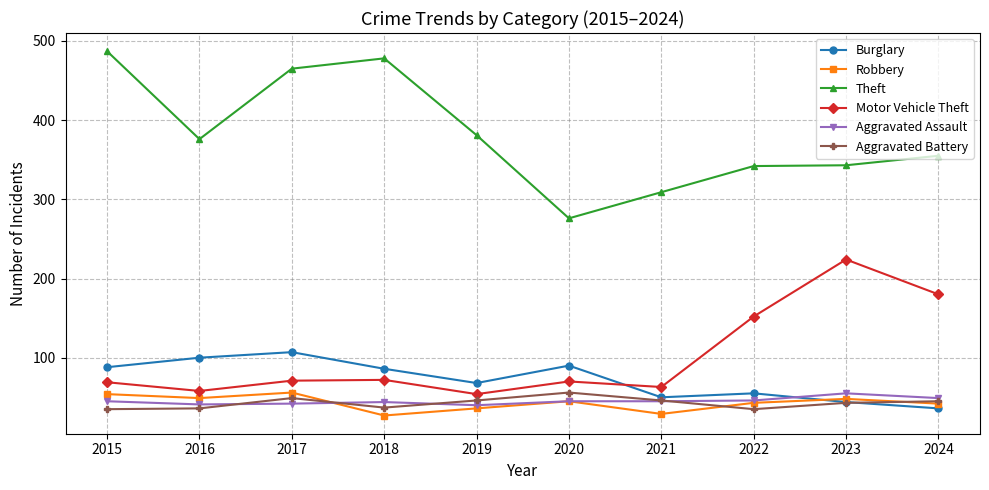

Is it true that Theft equals 596 at 2023?

False